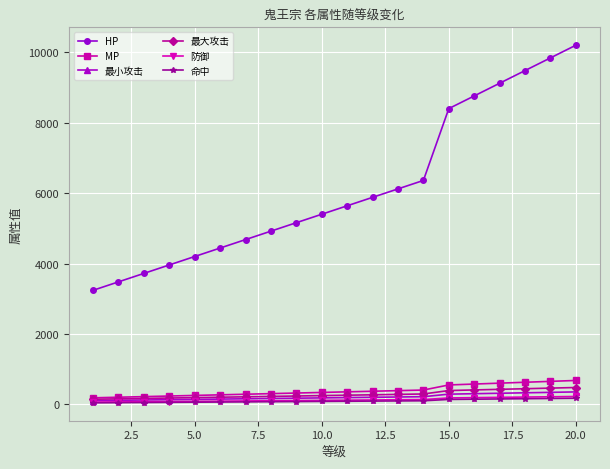

Which series has the largest range (max minus min)?

HP